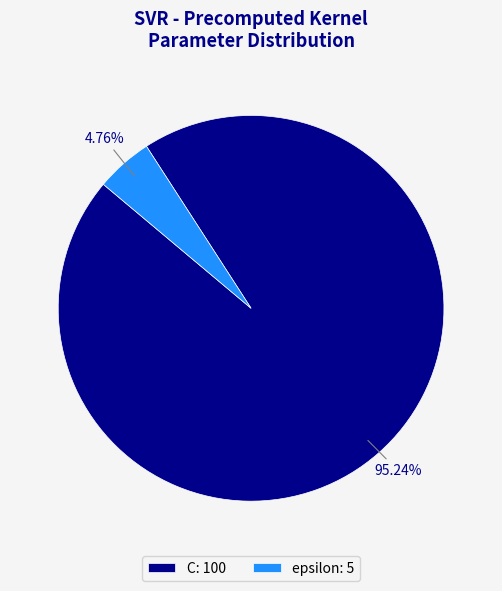

Count the number of slices in the pie.

2